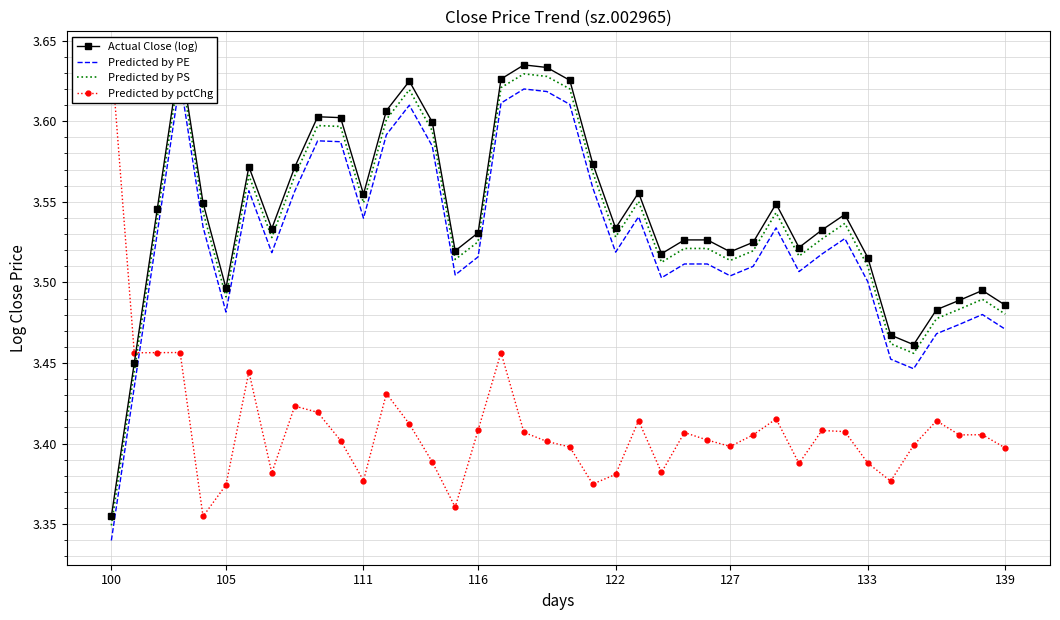

What is the sum of the Actual Close (log) values at 8 and 111?

7.1